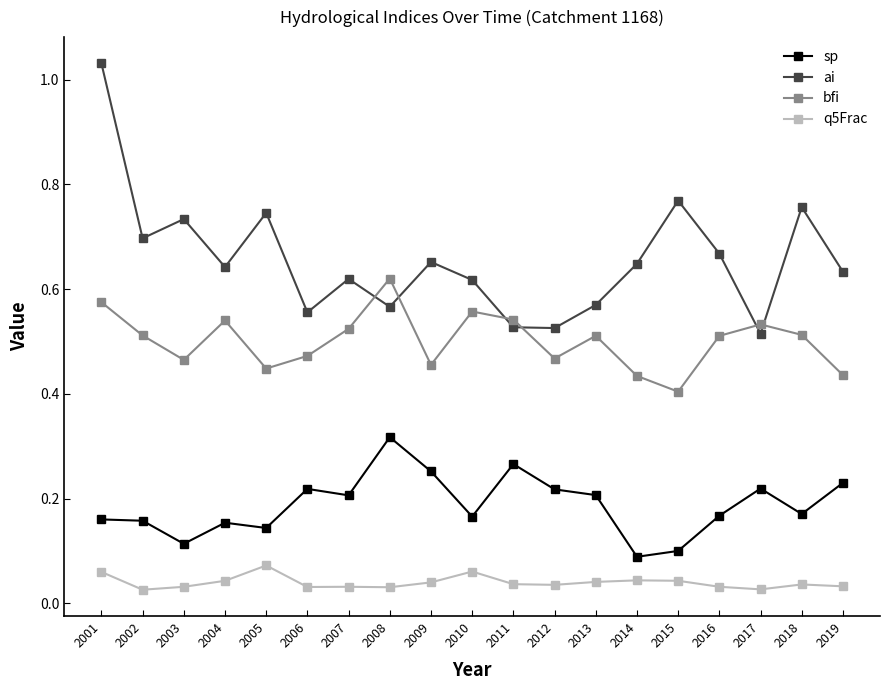

Which series has the largest total across all categories?

ai